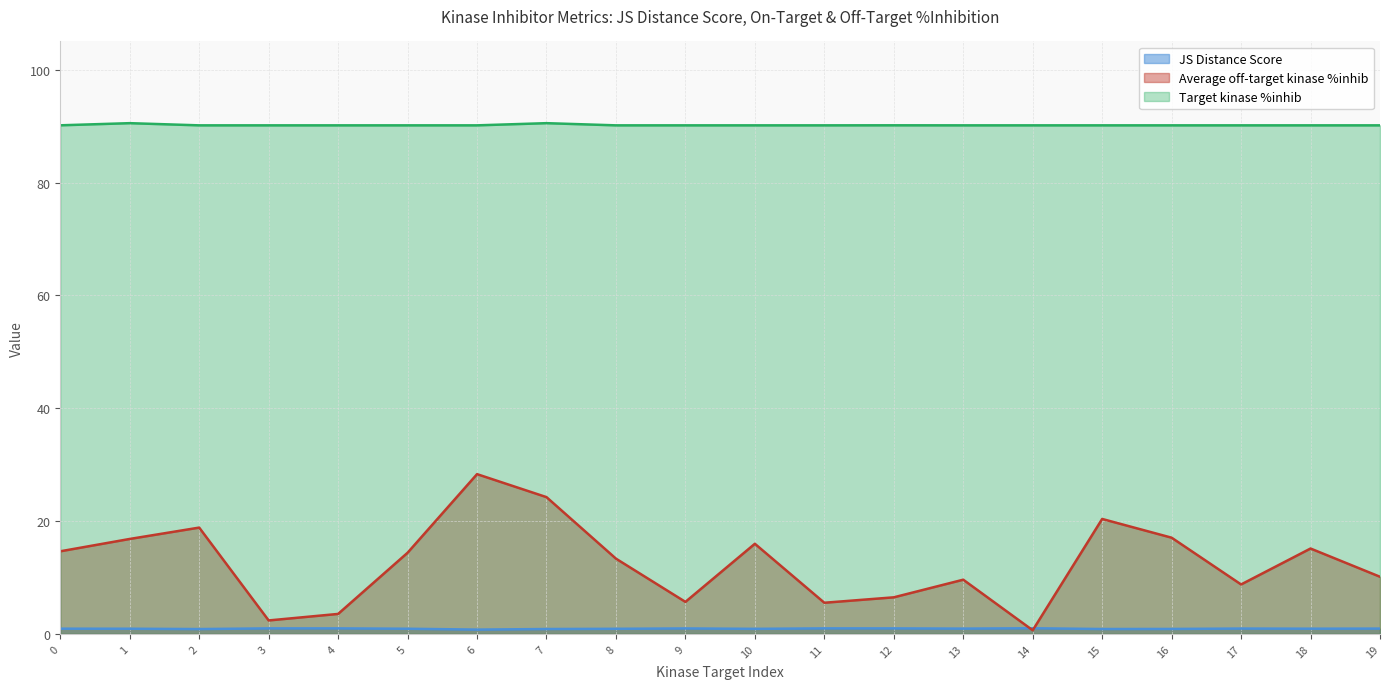

What is the greatest value displayed?

90.5